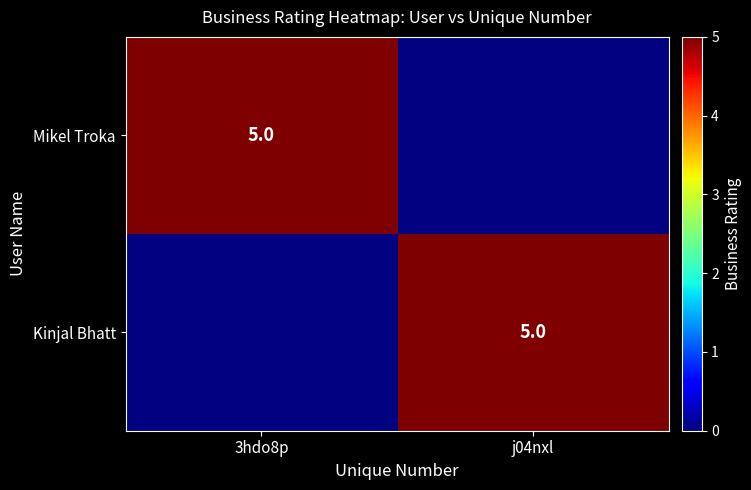

At which category is the sum across all series the highest?

3hdo8p